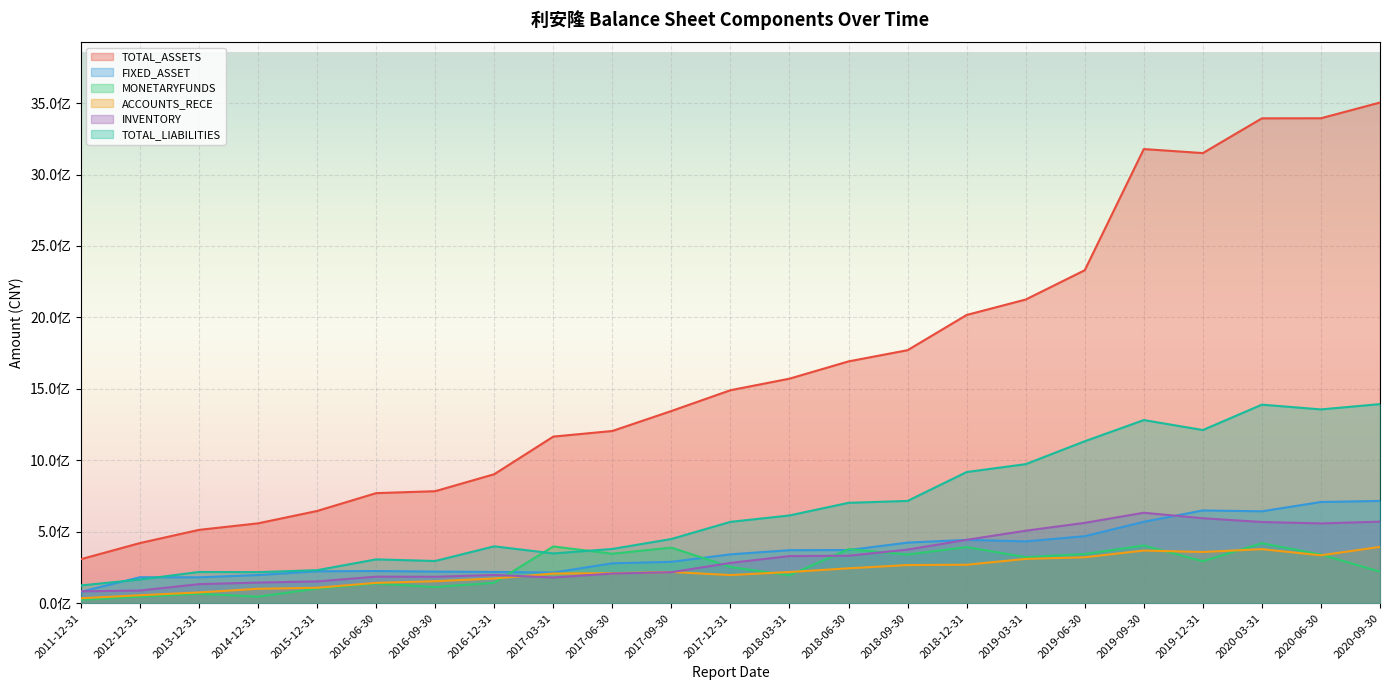

What is the value of the INVENTORY point at the 5th from the left?

152783173.1